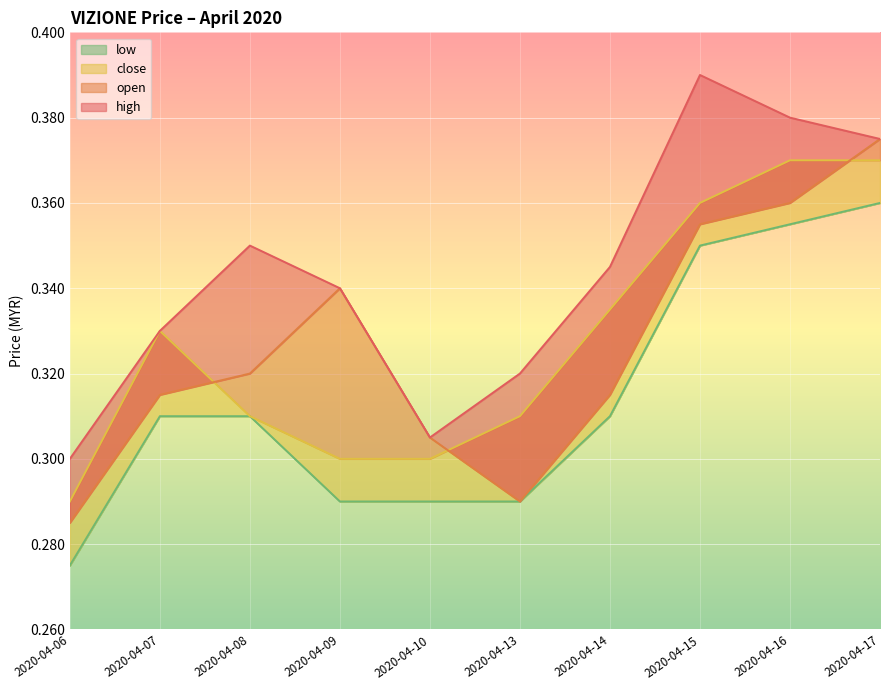

What is the value of the open point at the 3rd from the left?

0.3